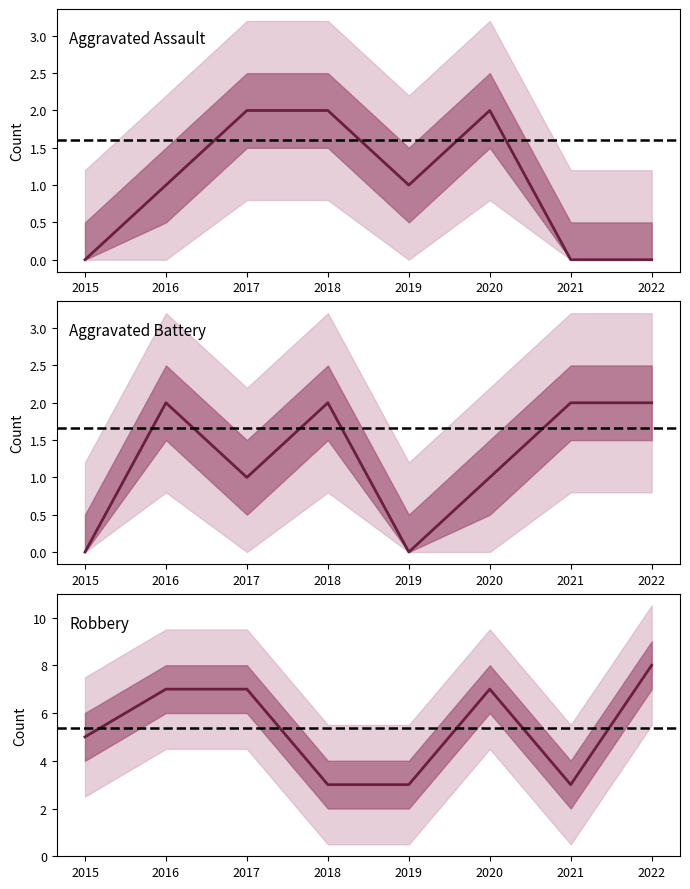

How many lines are shown in the chart?

3